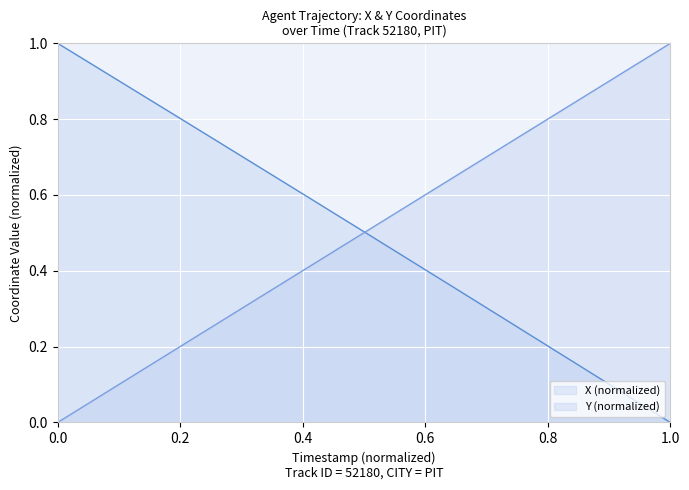

Rank the series by their maximum value, from highest to lowest.

X, Y